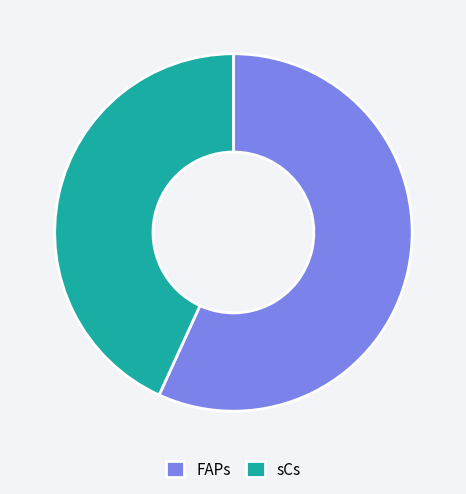

Rank the categories by value from lowest to highest.

sCs, FAPs